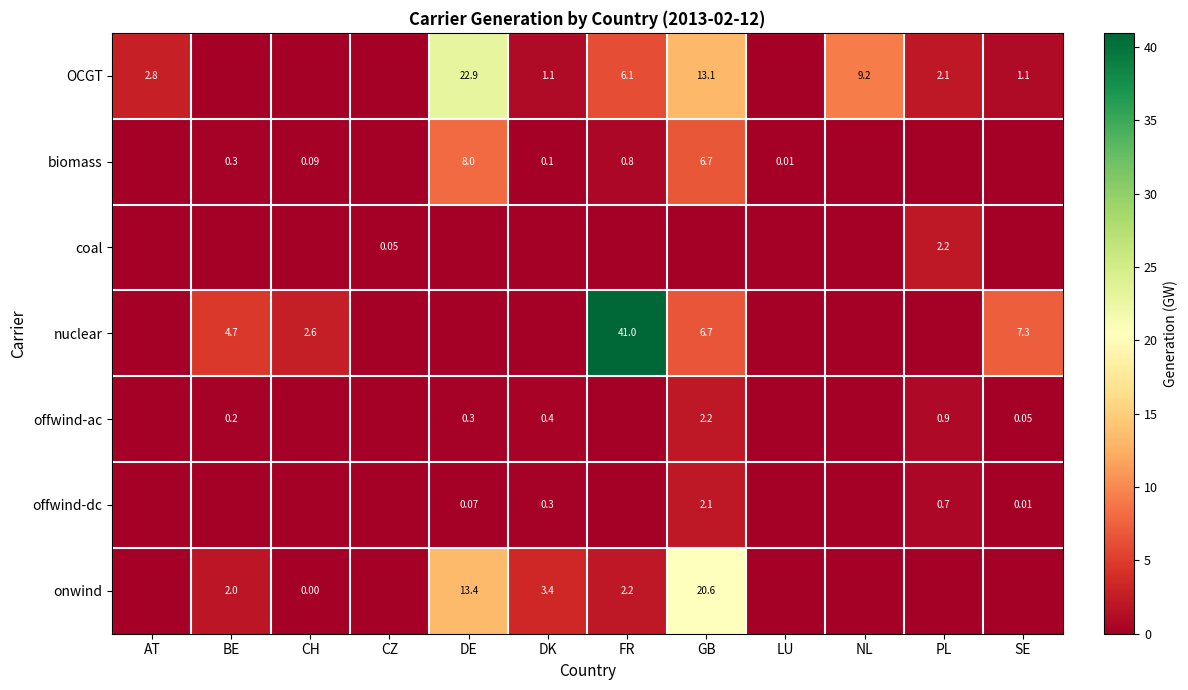

Is the value of offwind-dc at GB greater than the value of onwind at BE?

Yes